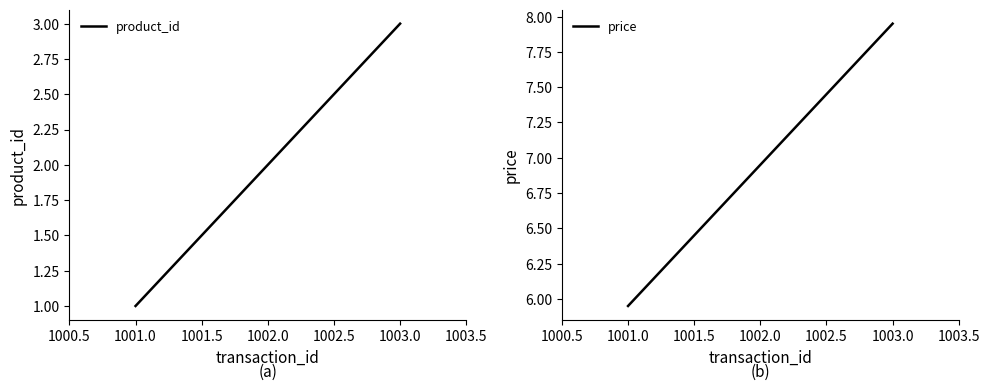

Which series has the largest range (max minus min)?

product_id